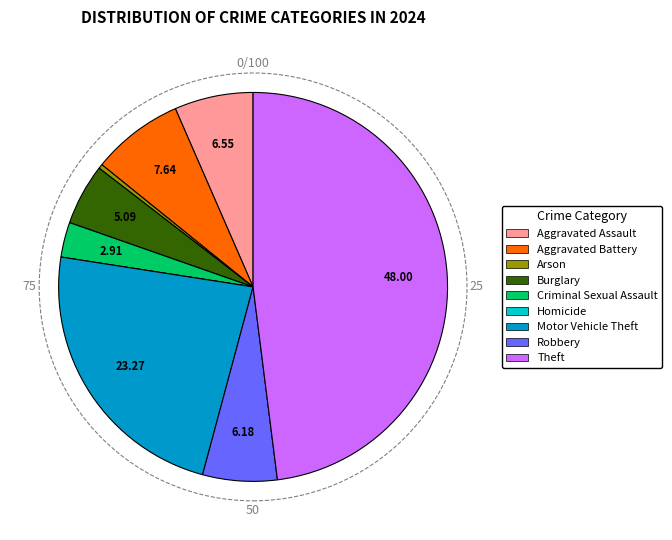

Combined, do Arson and Criminal Sexual Assault account for over 50%?

No